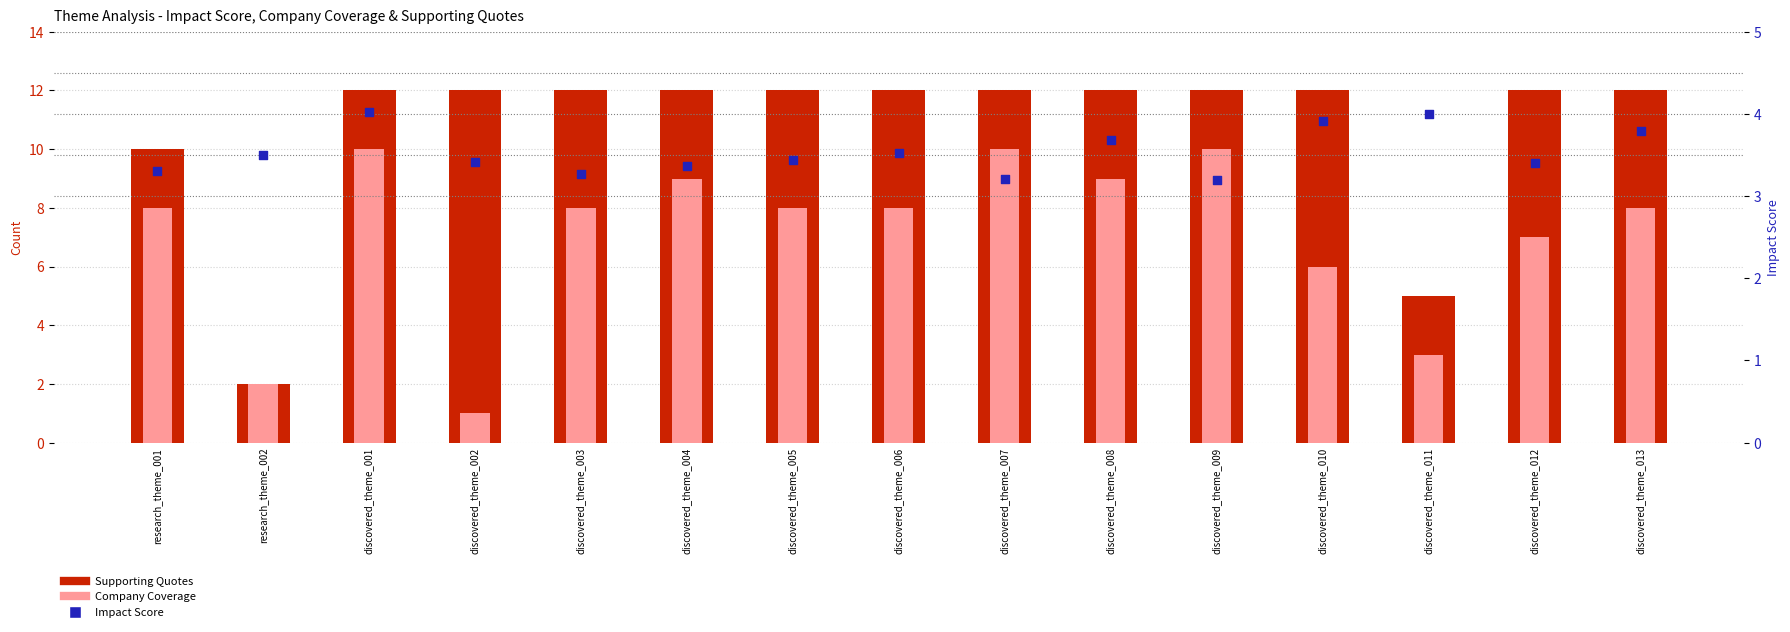

What is the total value across all series at discovered_theme_011?

12.0